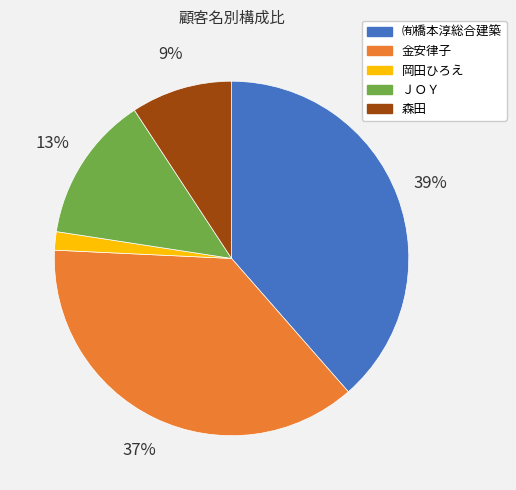

How many slices are in this pie chart?

5